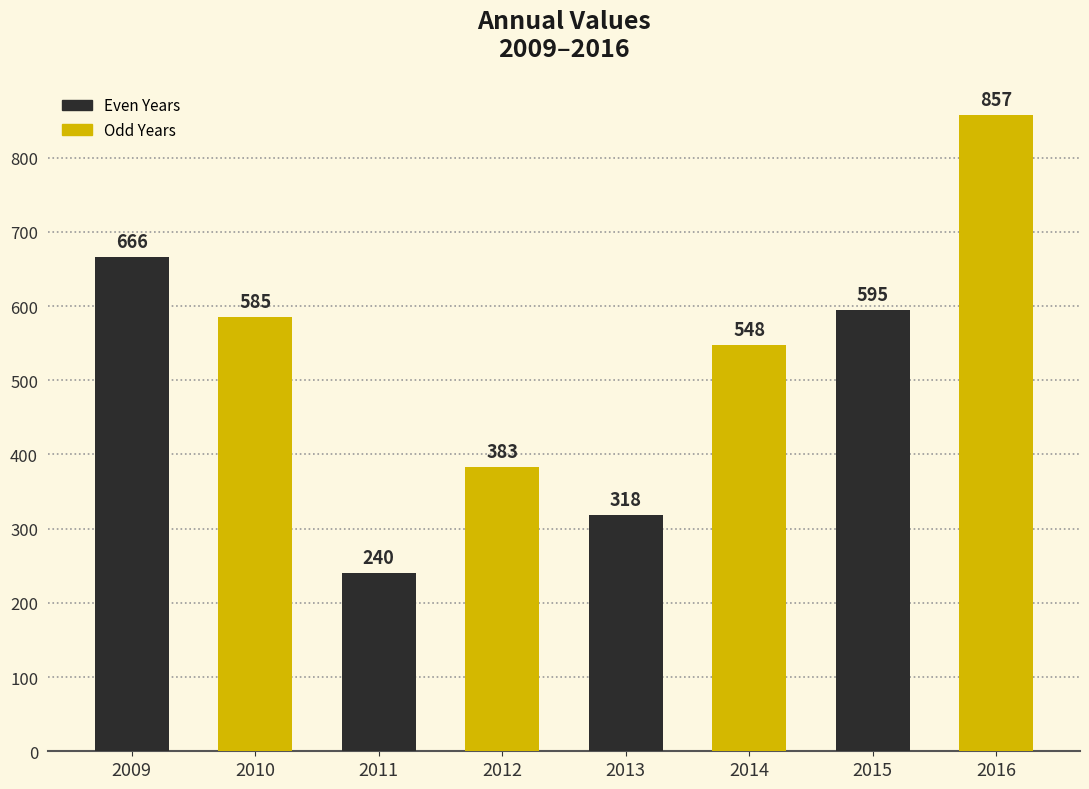

Count the values in the range 383 to 666.

5